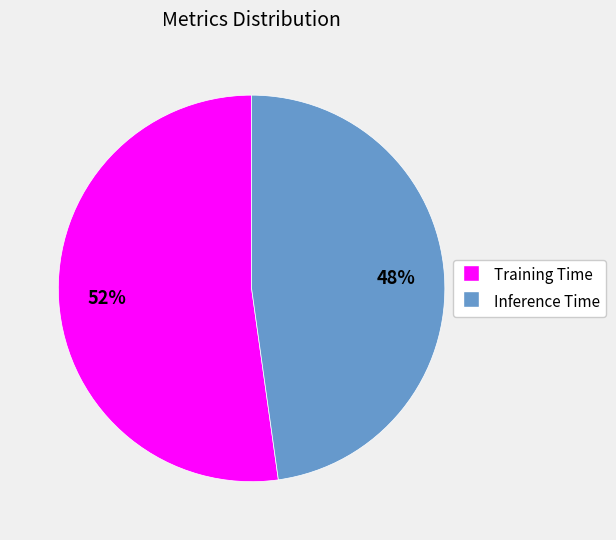

Is there a majority slice in this chart?

Yes